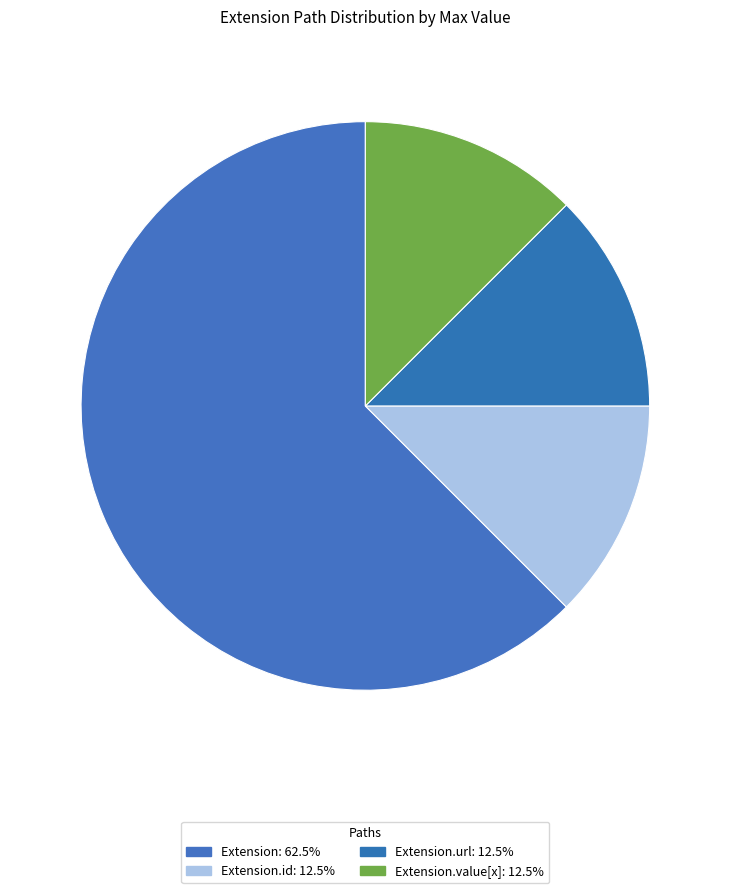

How many slices are in this pie chart?

4